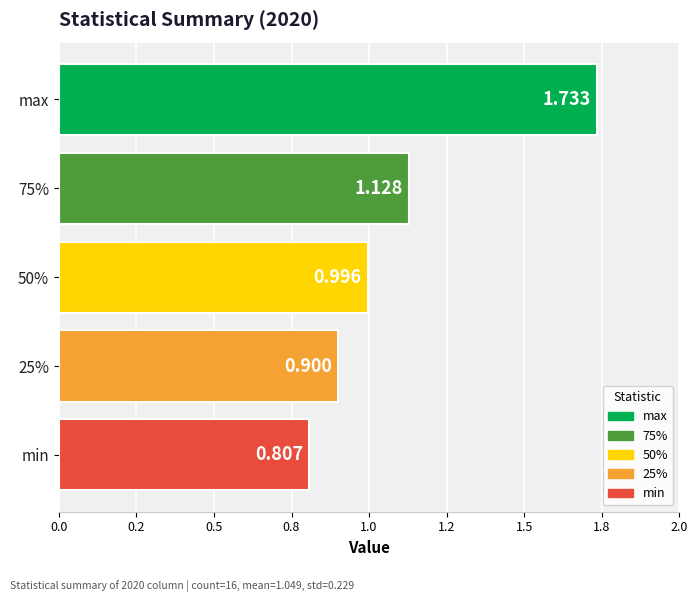

Does the chart contain any negative values?

No